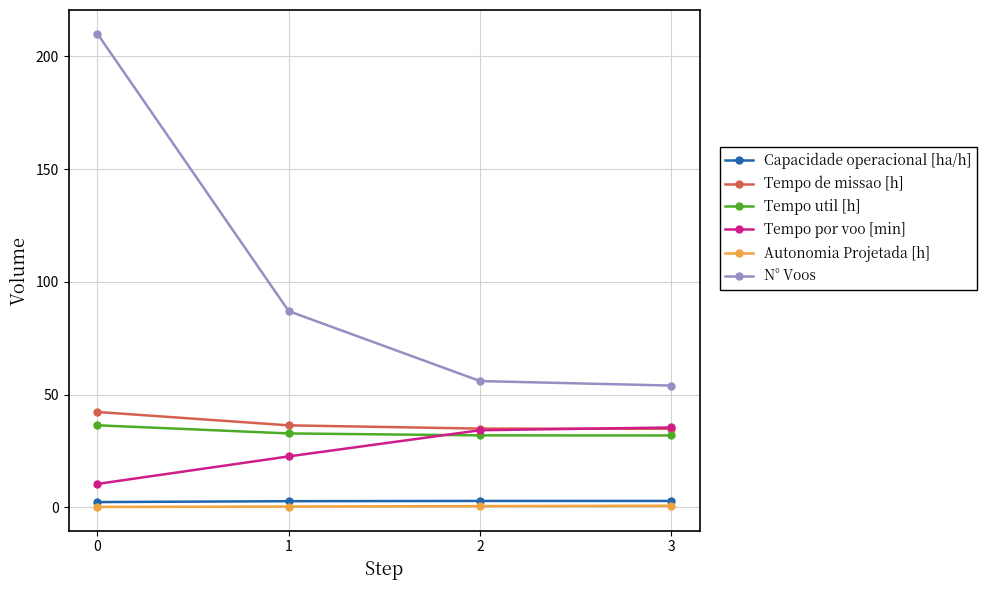

What is the difference between the second highest and minimum values in the Tempo de missao [h] series?

1.5